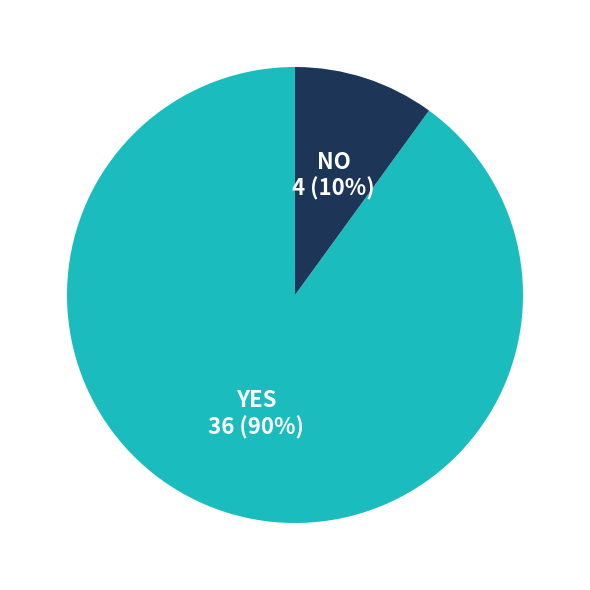

To the nearest percent, what is the average slice percentage?

50%